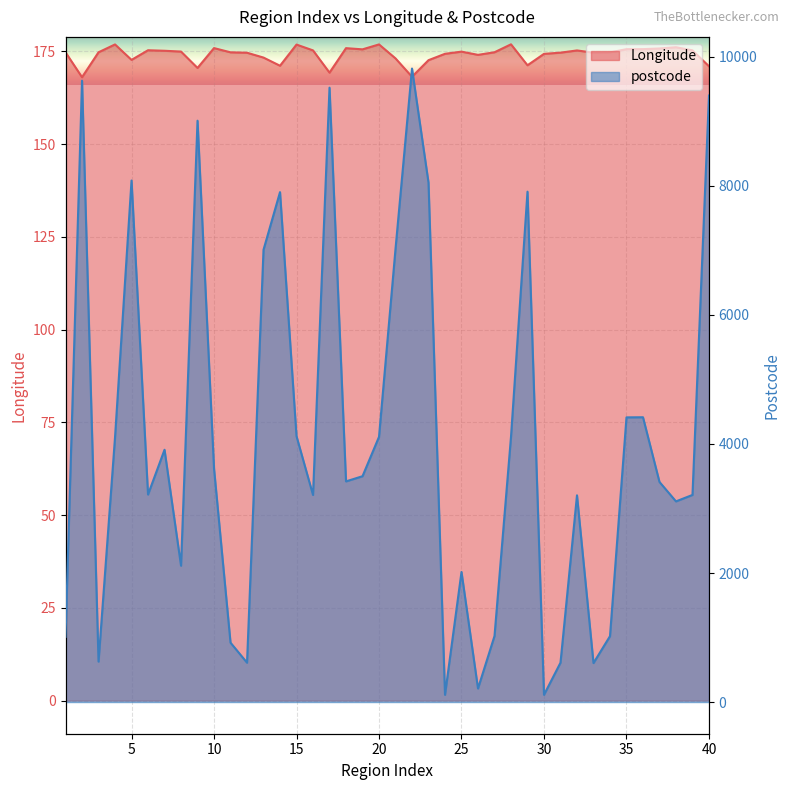

Reading left to right, extract all data points from this chart.

Longitude: 1=174.7	2=168.0	3=174.8	4=176.9	5=172.7	6=175.3	7=175.2	8=174.9	9=170.5	10=175.9	11=174.7	12=174.6	13=173.3	14=171.1	15=176.8	16=175.3	17=169.3	18=175.9	19=175.5	20=176.9	21=173.1	22=168.1	23=172.6	24=174.3	25=174.9	26=174.1	27=174.8	28=176.9	29=171.2	30=174.3	31=174.7	32=175.3	33=174.7	34=174.7	35=175.6	36=175.6	37=175.8	38=176.1	39=175.3	40=171.0
postcode: 1=1011.0	2=9630.0	3=627.0	4=4104.0	5=8083.0	6=3216.0	7=3910.0	8=2113.0	9=9010.0	10=3620.0	11=920.0	12=610.0	13=7010.0	14=7903.0	15=4120.0	16=3210.0	17=9522.0	18=3420.0	19=3500.0	20=4110.0	21=7022.0	22=9818.0	23=8051.0	24=112.0	25=2016.0	26=210.0	27=1023.0	28=4110.0	29=7910.0	30=112.0	31=610.0	32=3204.0	33=604.0	34=1021.0	35=4412.0	36=4414.0	37=3411.0	38=3110.0	39=3210.0	40=9400.0